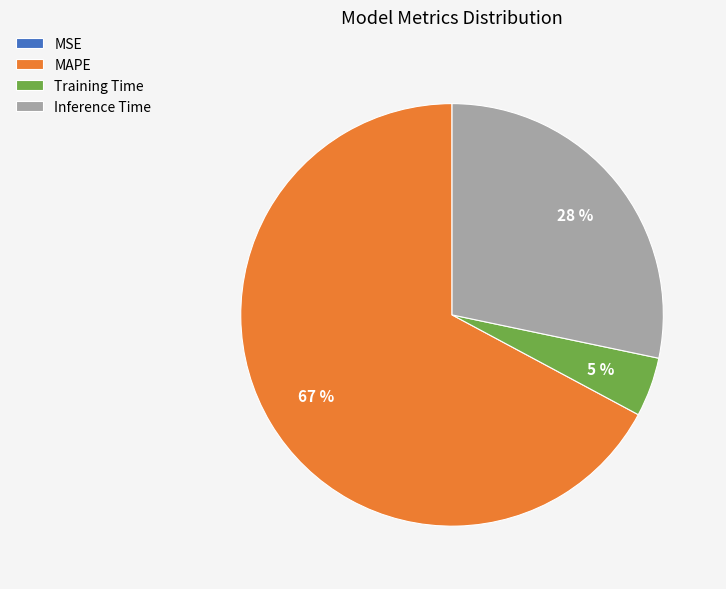

Which slice is the largest?

MAPE